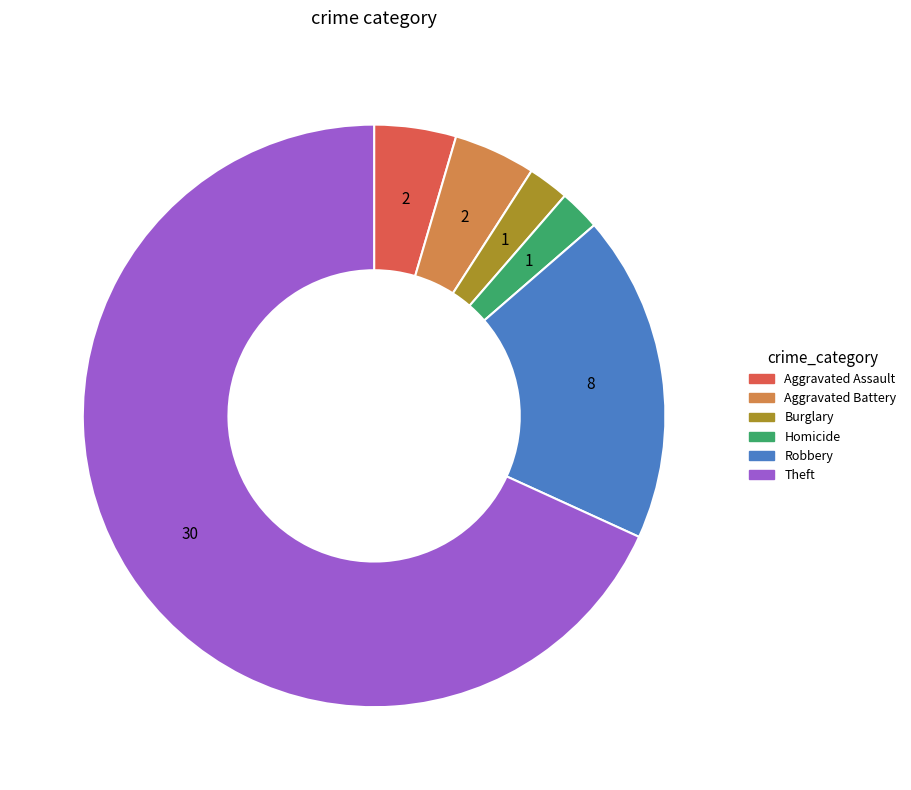

Which category accounts for the majority?

Theft